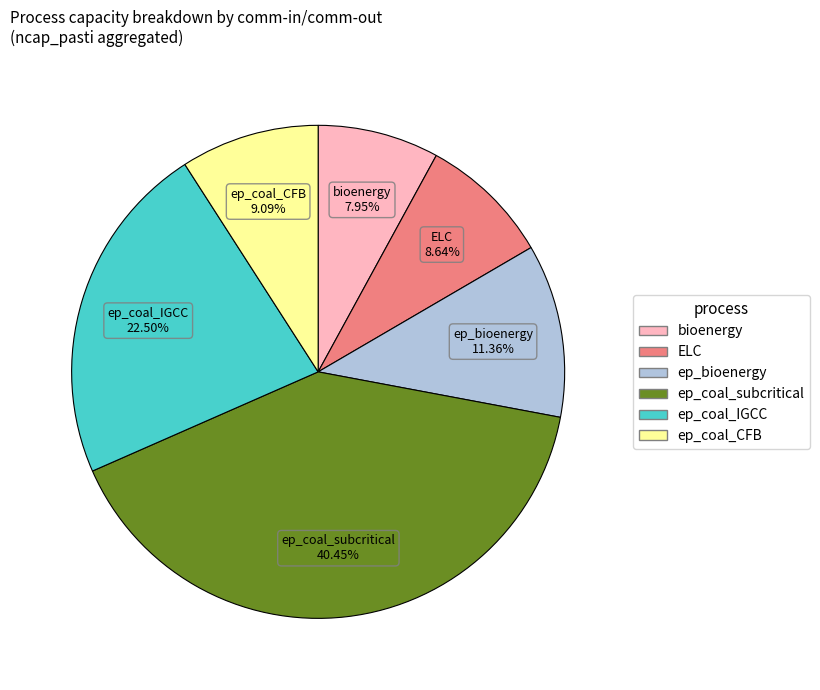

What is the largest slice in the pie chart?

ep_coal_subcritical